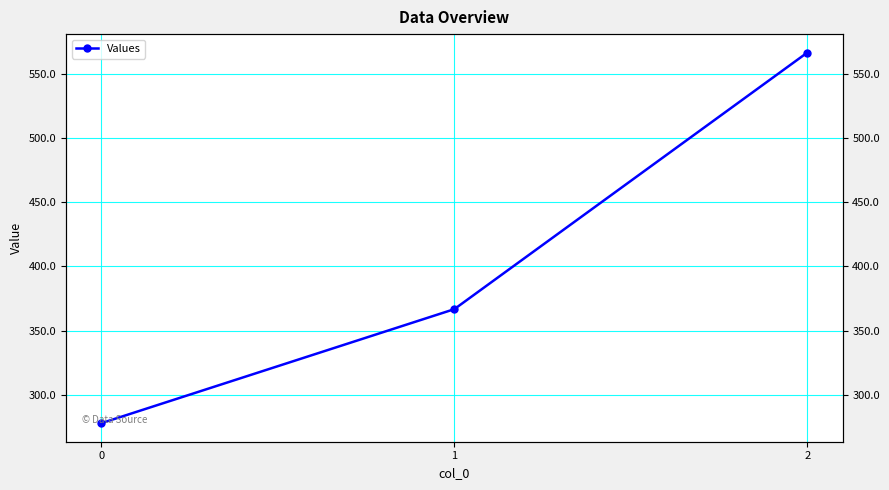

Approximately how many times larger is the value at 2 compared to 1?

1.5